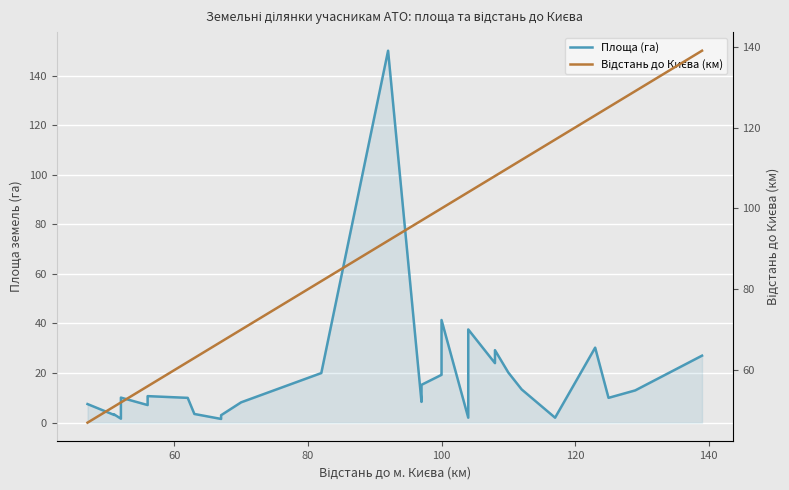

List the series in order of their peak value, highest first.

Площа (га), Відстань до Києва (км)